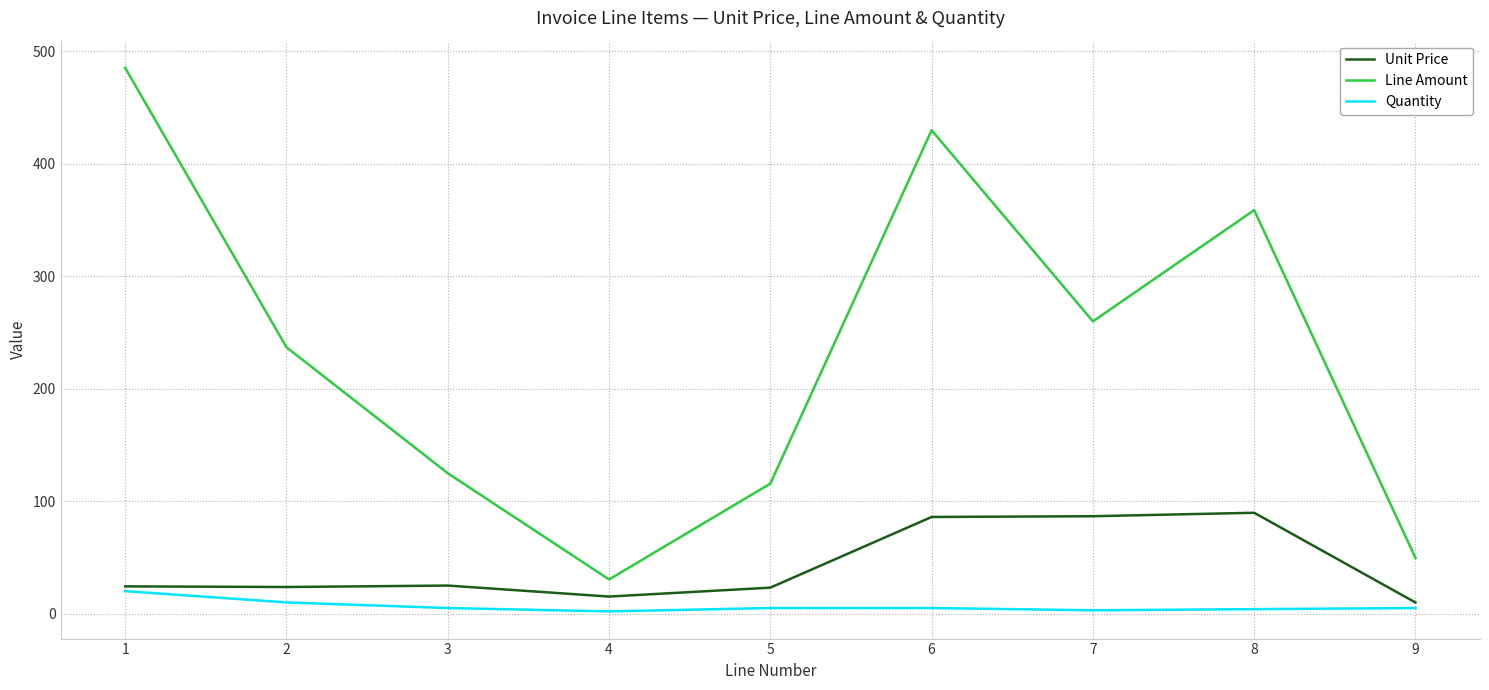

List the series in order of their peak value, highest first.

Line Amount, Unit Price, Quantity